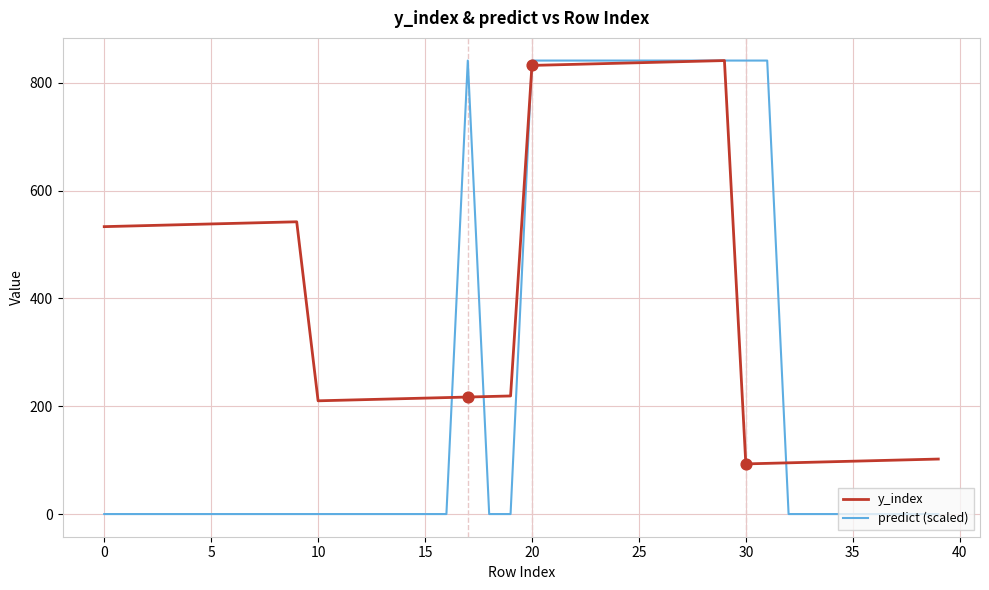

Which series has the largest total across all categories?

y_index